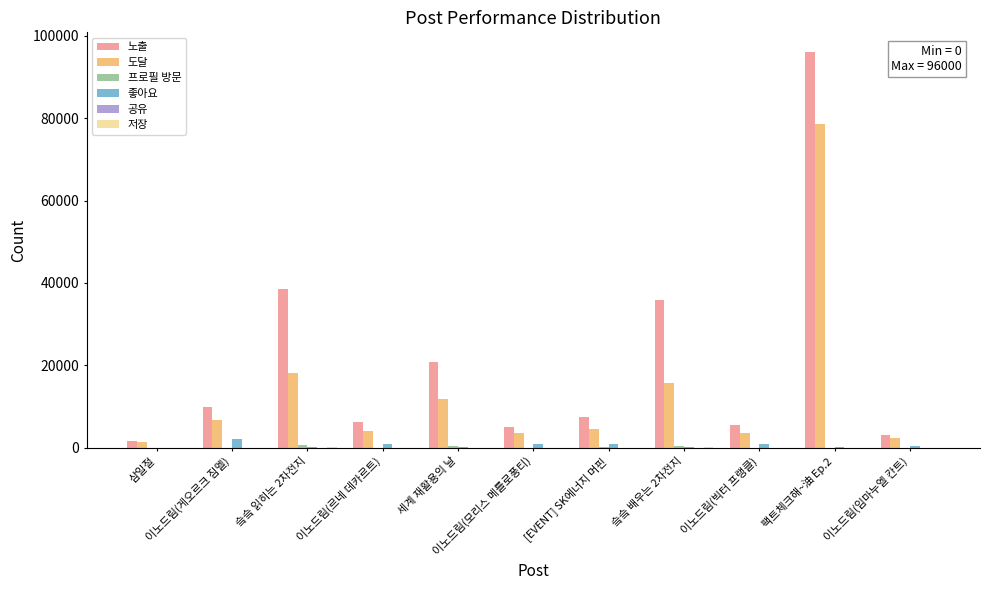

What is the sum of all 도달 values?

150810